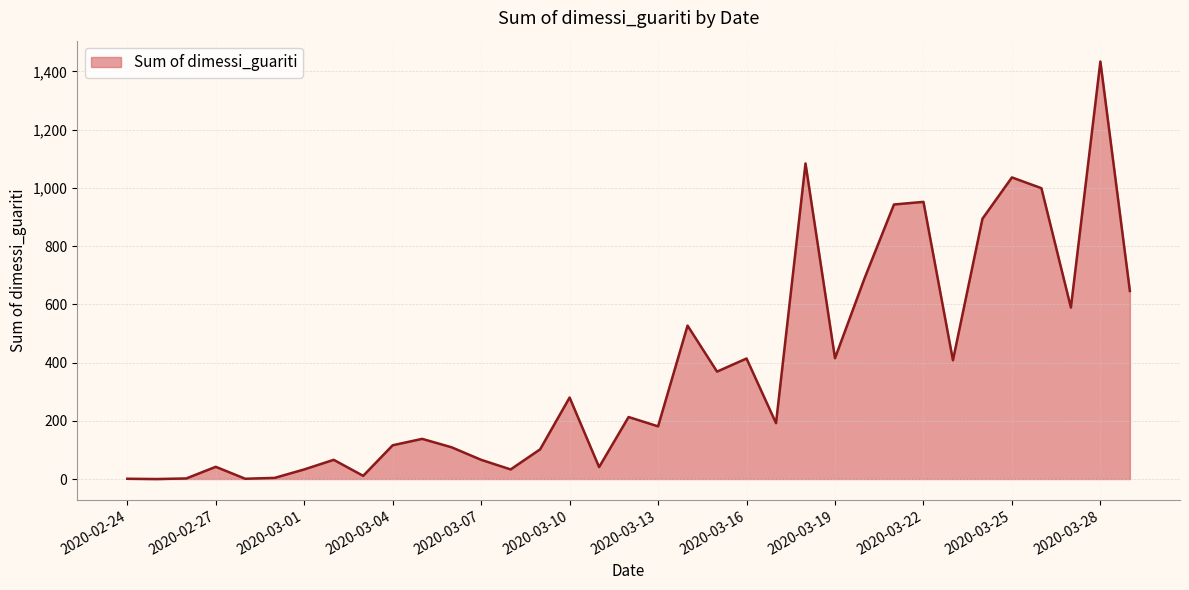

What is the greatest value displayed?

1434